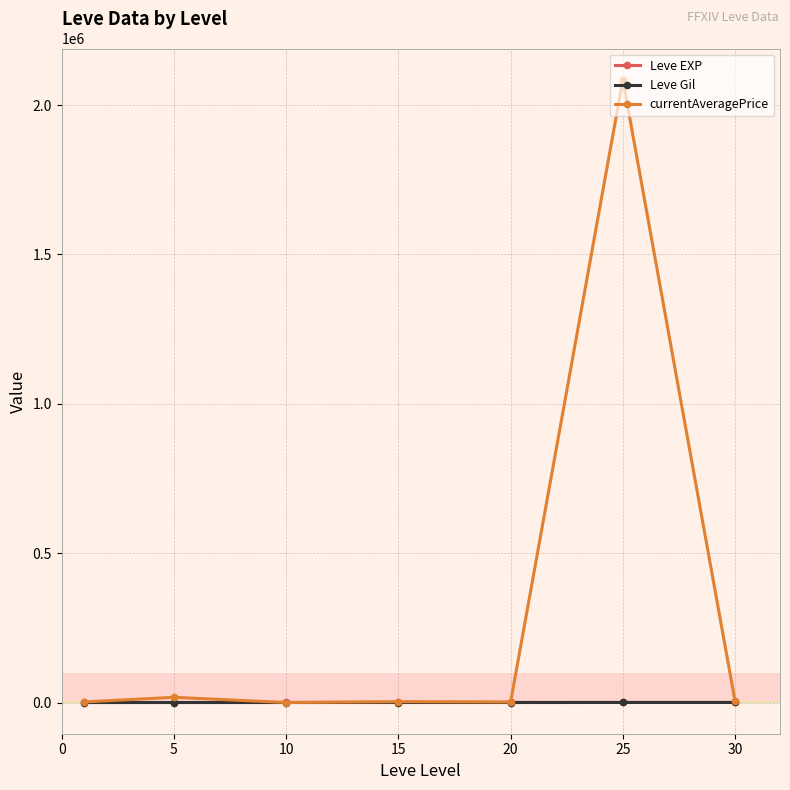

True or false: currentAveragePrice has more than 1 interior local peaks.

True